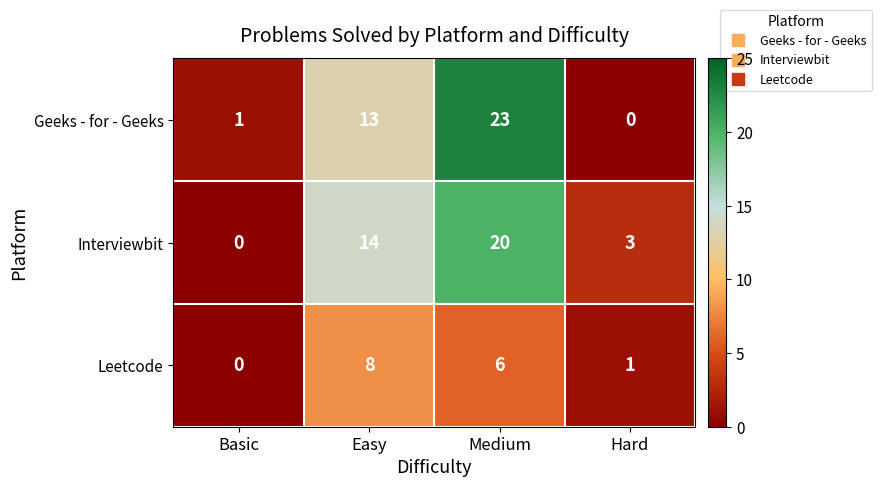

What is the total value across all series at Easy?

35